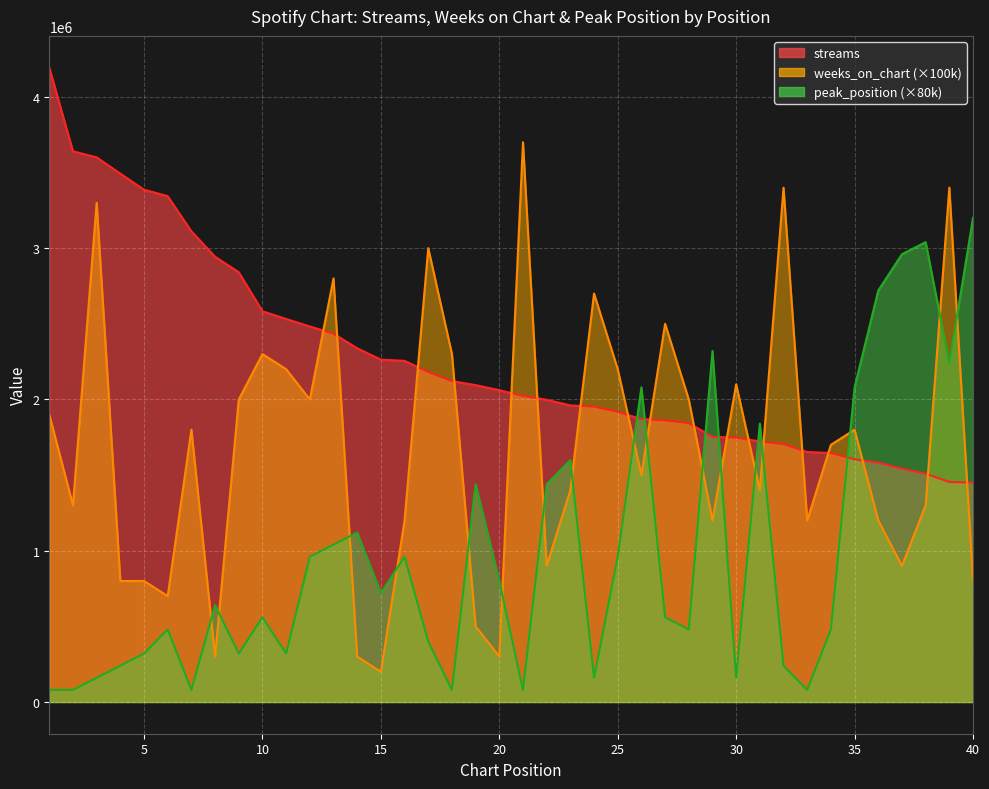

At which label does streams reach its peak?

1